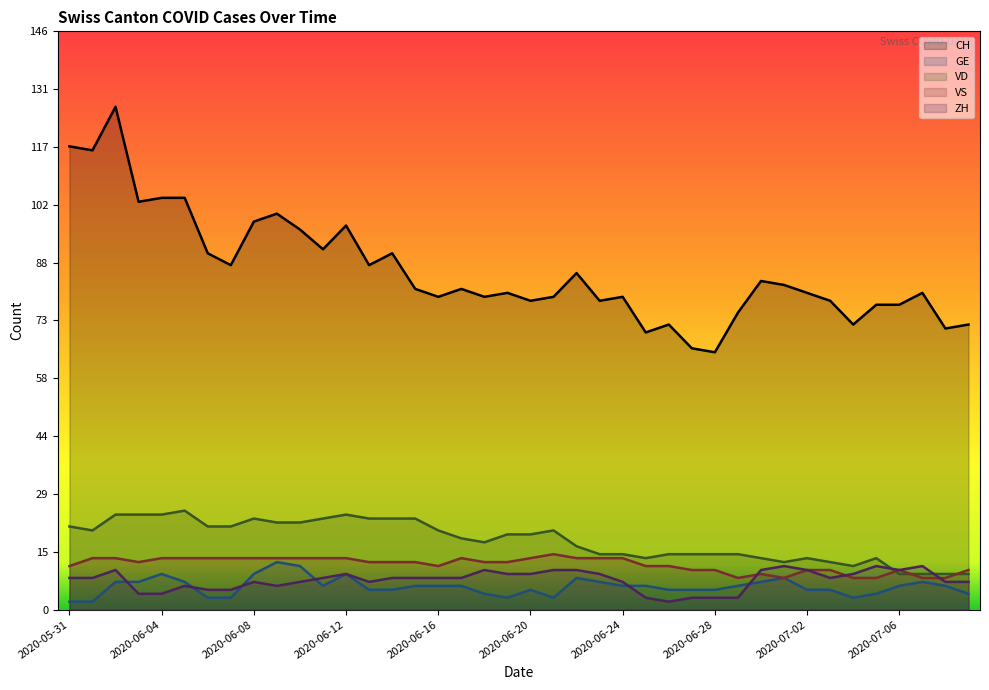

Which series has the largest range (max minus min)?

CH